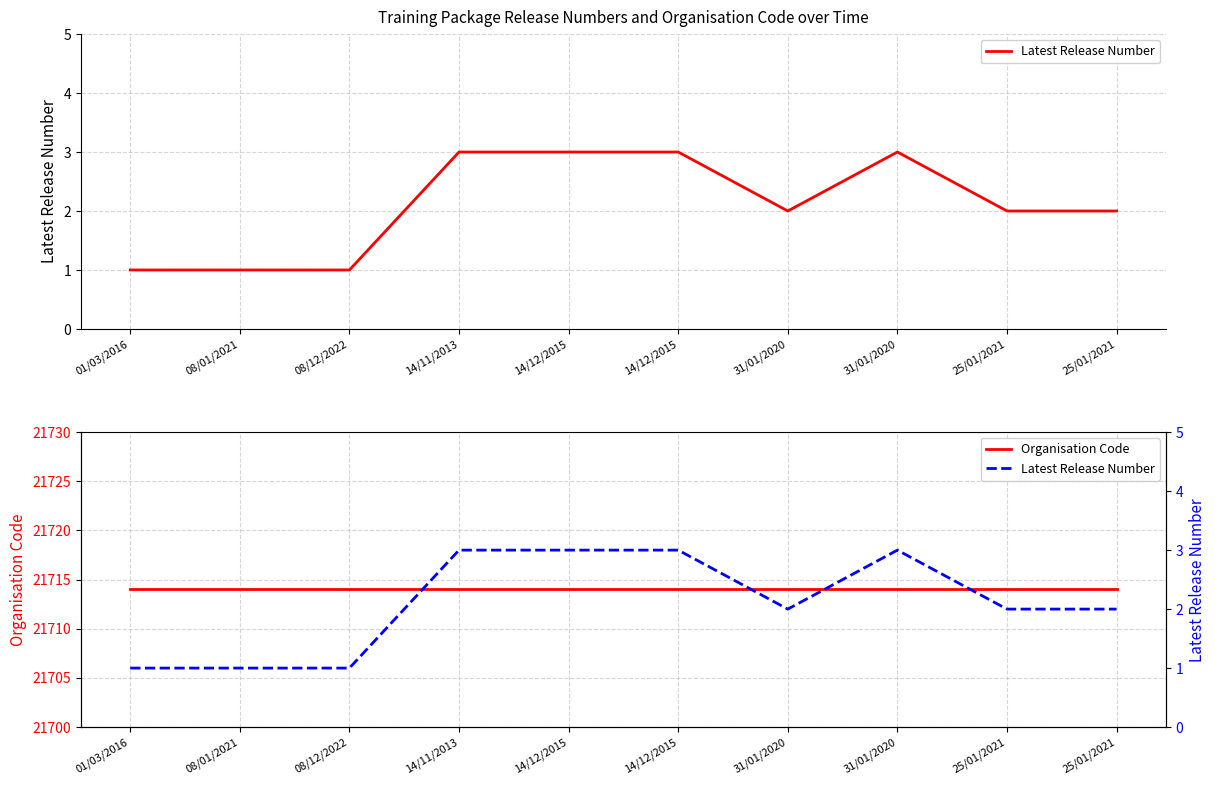

Where does the Latest Release Number series first go above 2?

14/11/2013